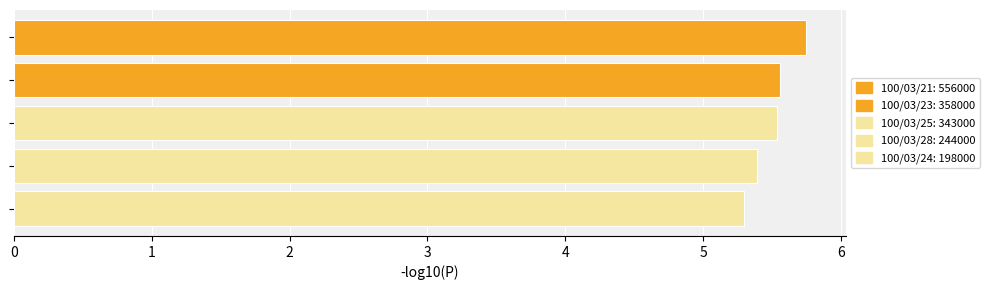

Count the values in the range 5 to 6.

5